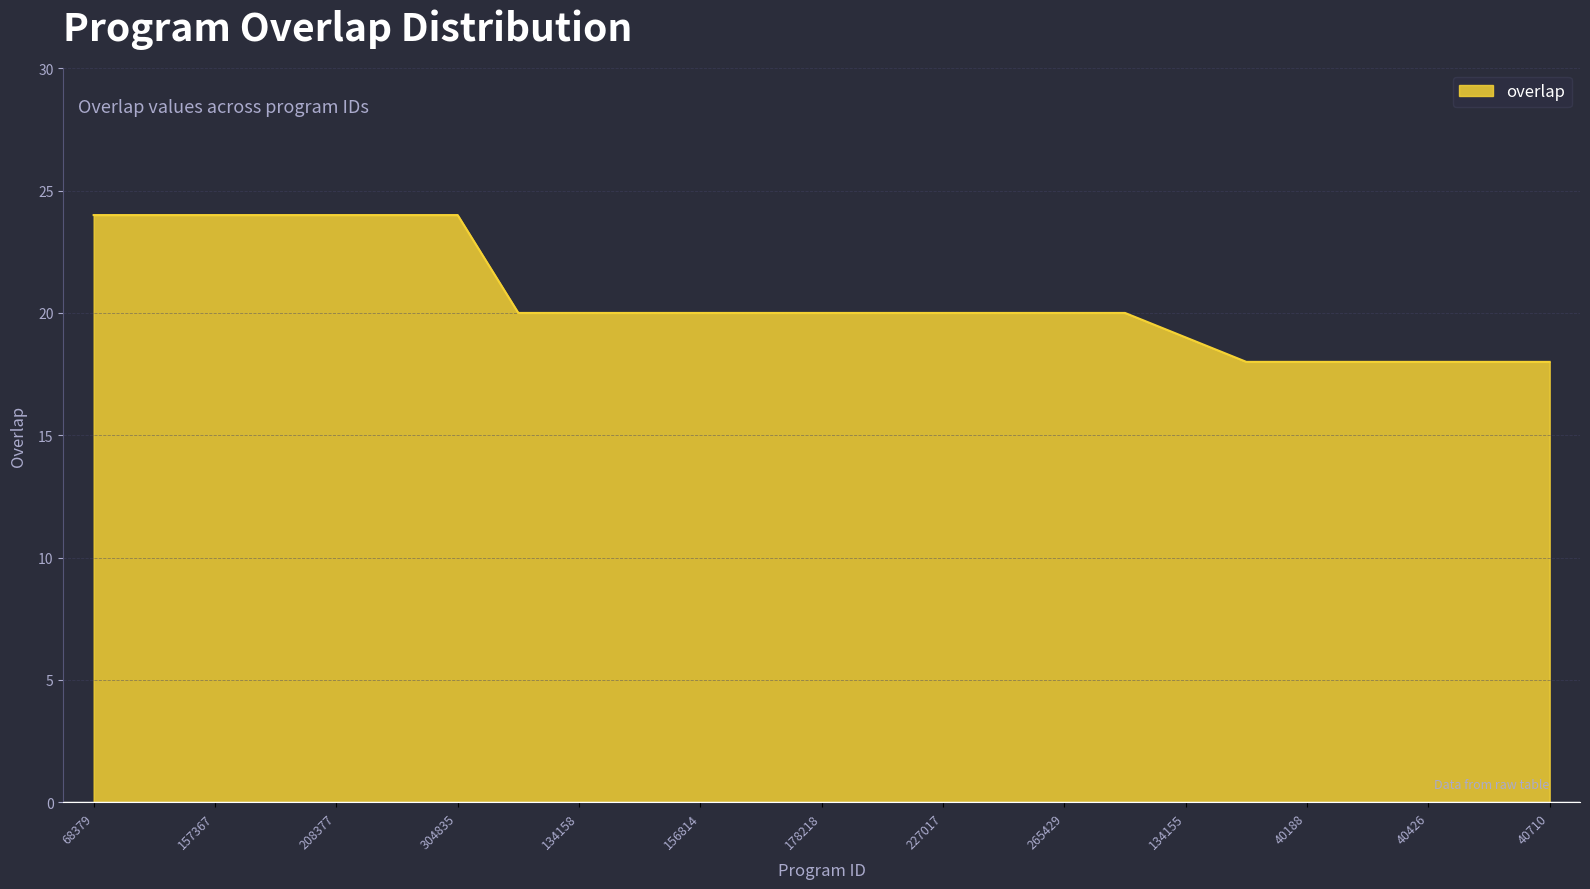

What is the greatest value displayed?

24